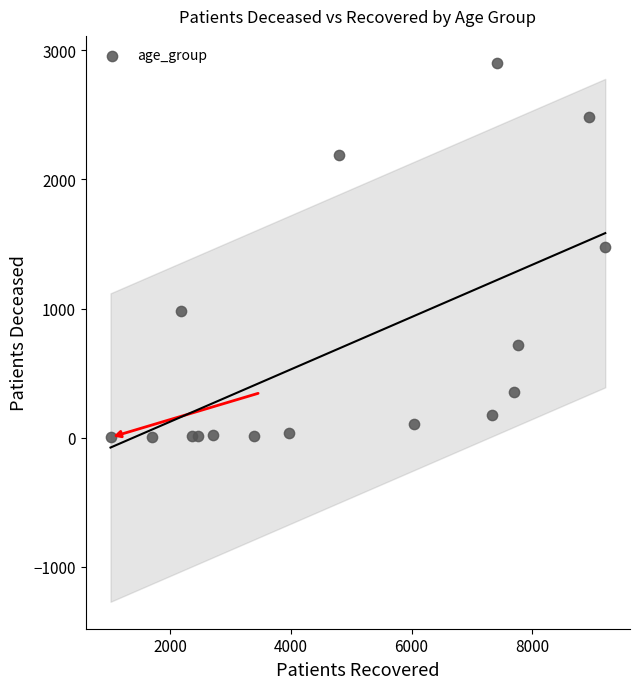

What is the range of Y values (max minus min)?

2900